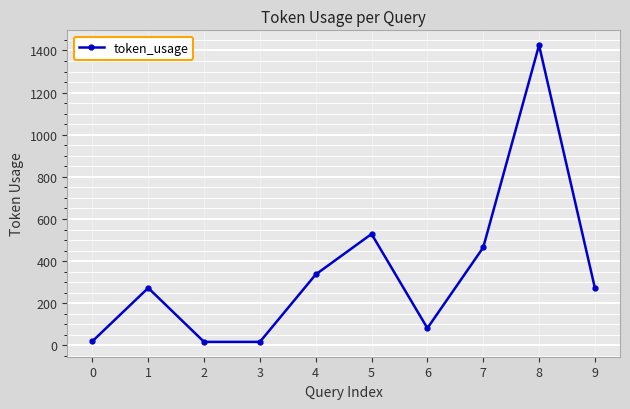

What is the sum of all values?

3438